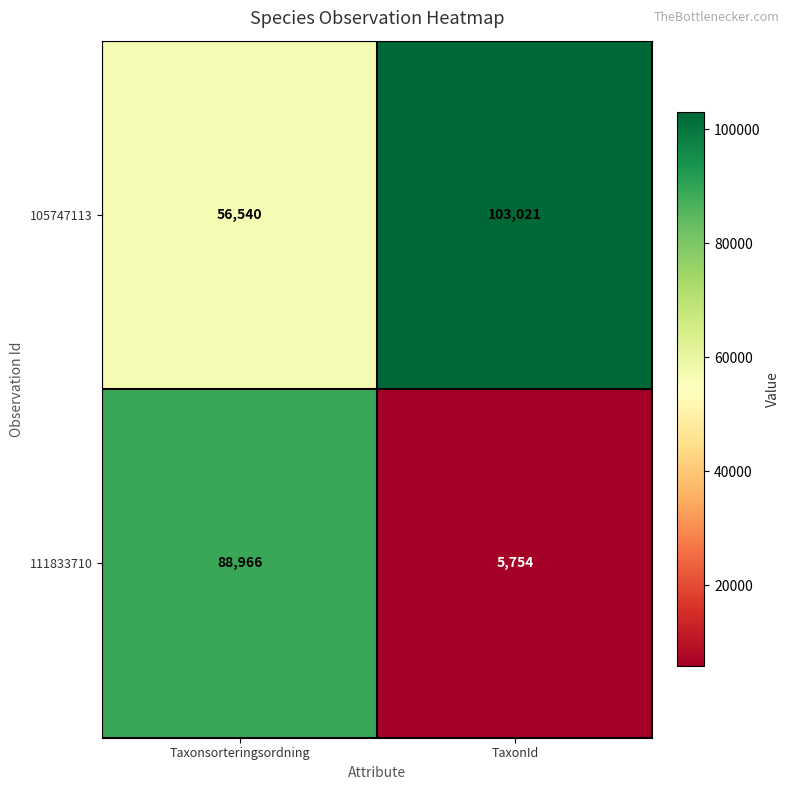

How many distinct data groups are displayed?

2